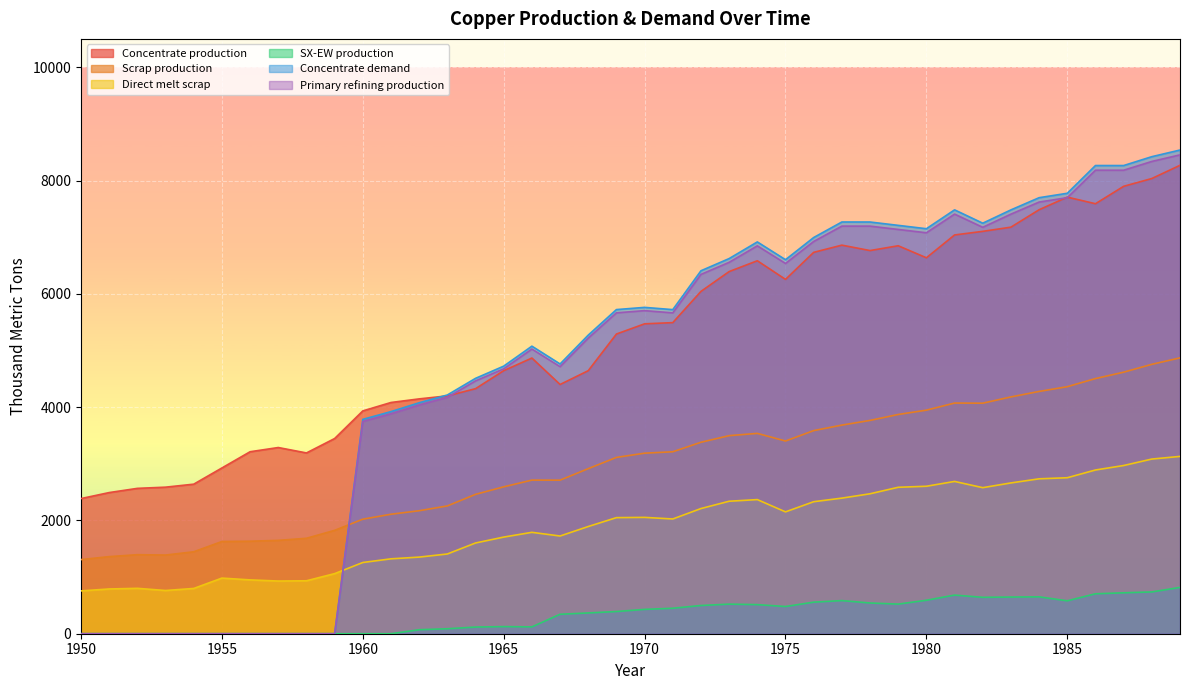

At which label is Concentrate production closest to 5327?

1969